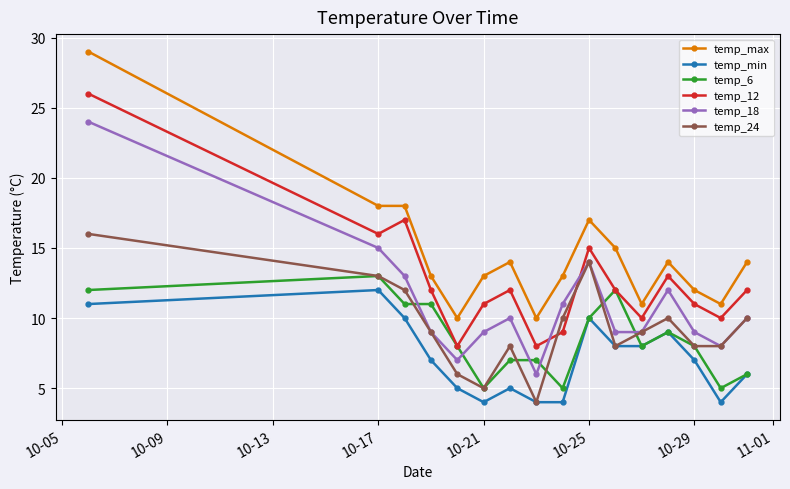

What is the maximum value for temp_6?

13